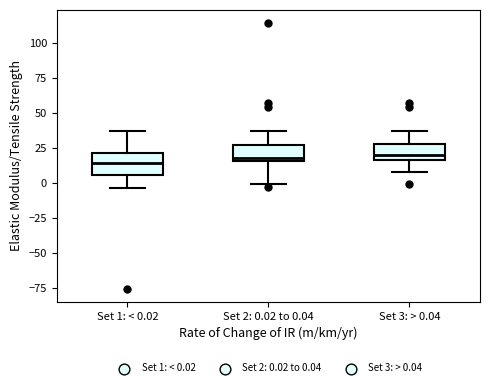

Reading left to right, read every box against the y-axis: the position of its median line, the range the box covers, and the ends of its whiskers. The values are not printed on the chart, so give them approximately, as read against the axis.

Set 1: < 0.02: median 15, box 5 to 20, whiskers -5 to 35
Set 2: 0.02 to 0.04: median 15 (just above the box's lower edge), box 15 to 25, whiskers 0 to 35
Set 3: > 0.04: median 20, box 15 to 30, whiskers 10 to 35